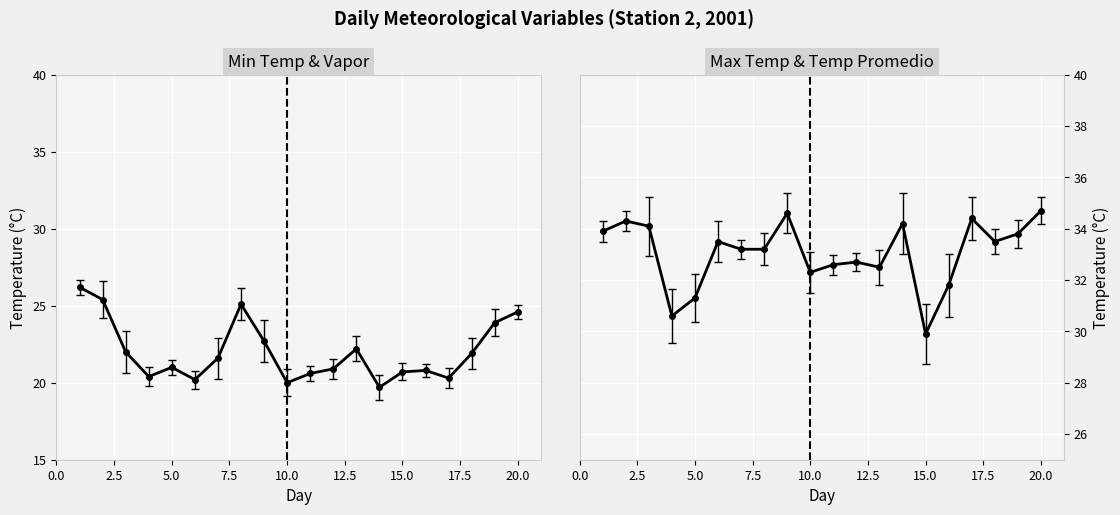

Count the number of categories in the chart.

20